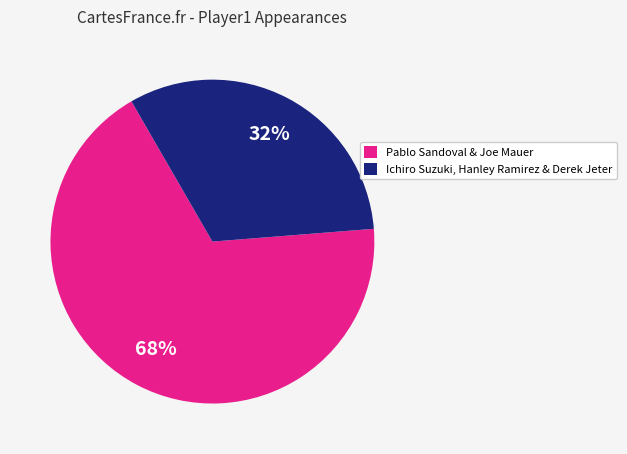

To the nearest percent, what is the difference between the largest and smallest slice percentages?

36%